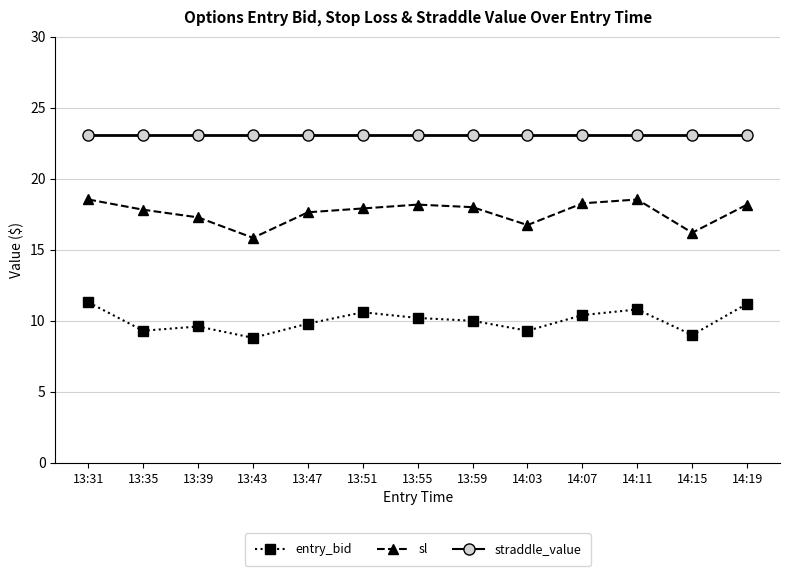

What are all the series names shown in the legend?

entry_bid, sl, straddle_value